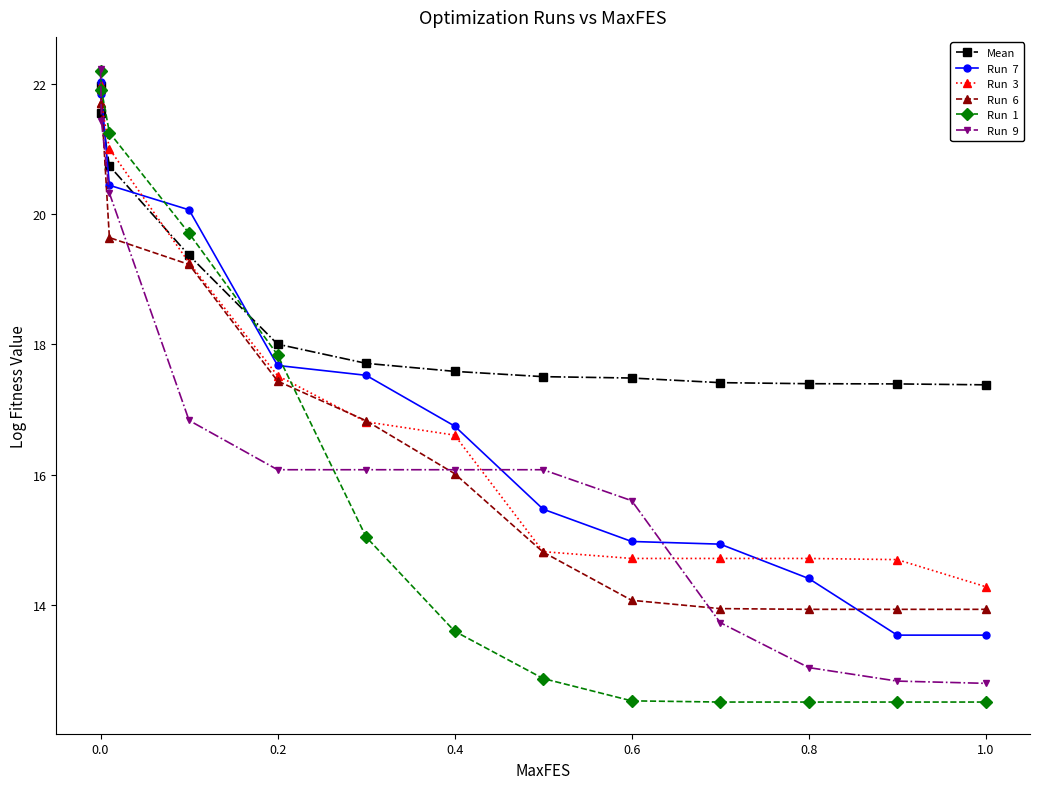

What is the greatest value displayed?

22.2